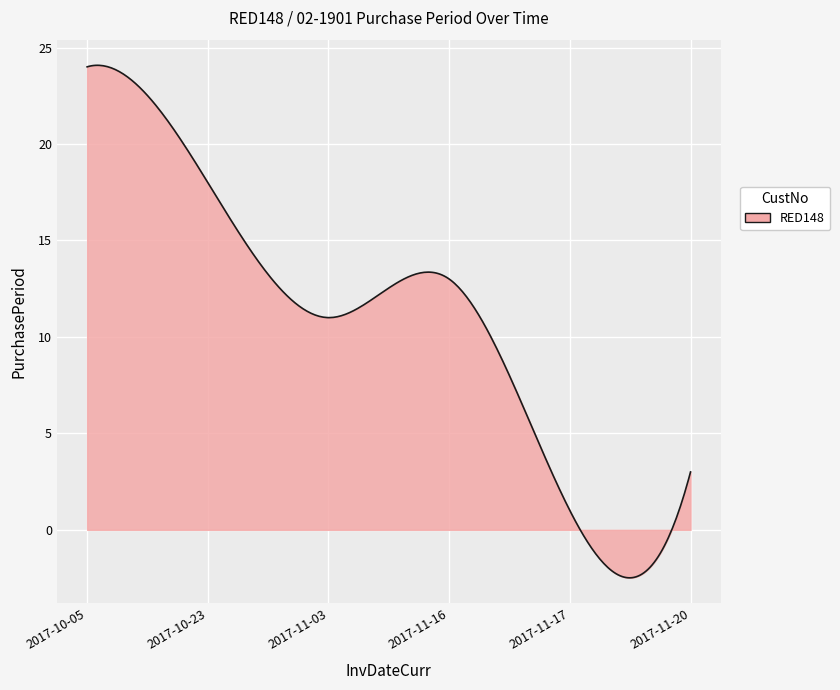

Does the chart display data point markers on the line(s)?

No